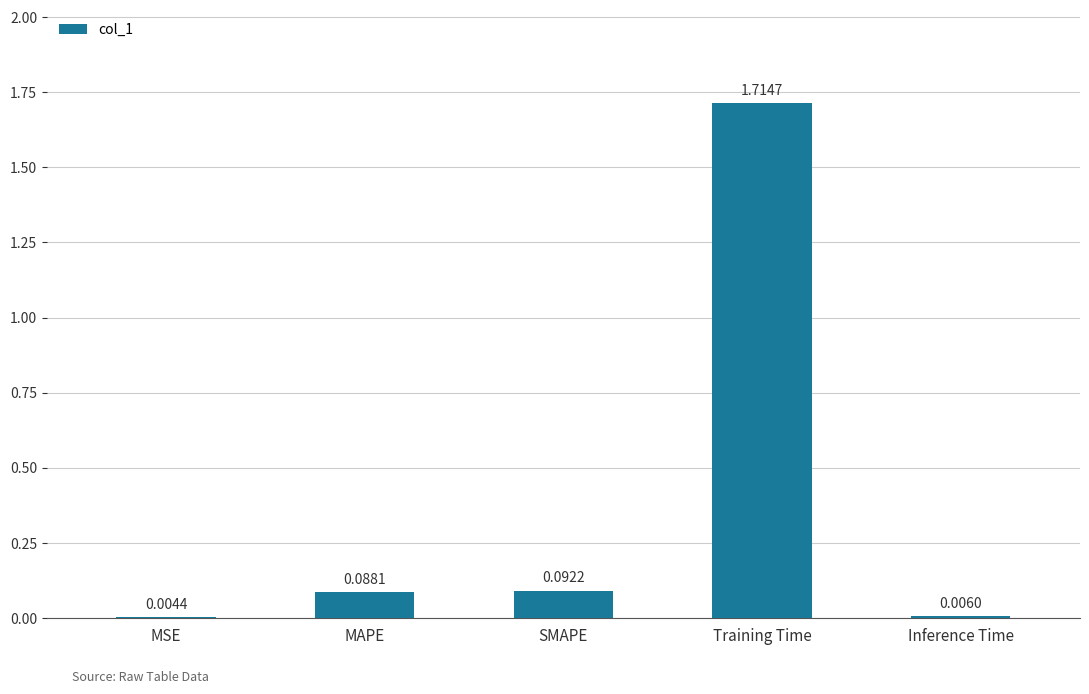

Which has a higher value, SMAPE or MAPE?

SMAPE